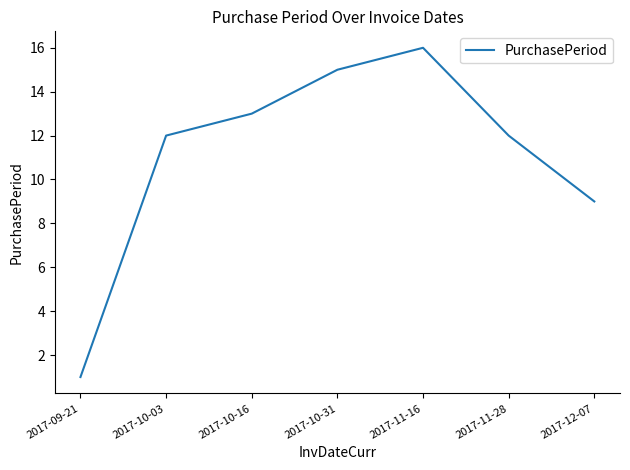

At which category does the data reach its first local peak?

2017-11-16